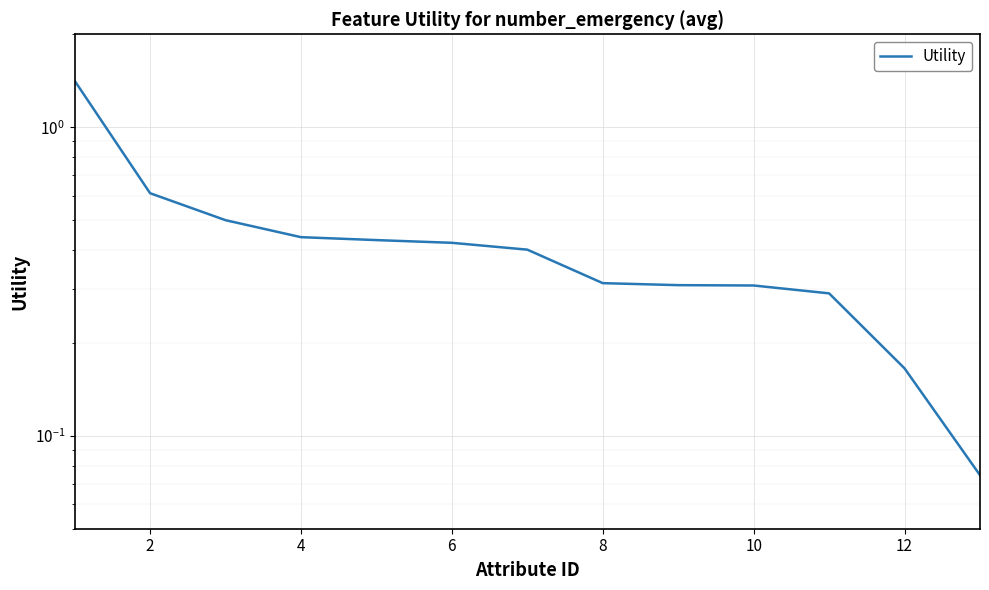

What is the value of the 4th point from the left?

0.4